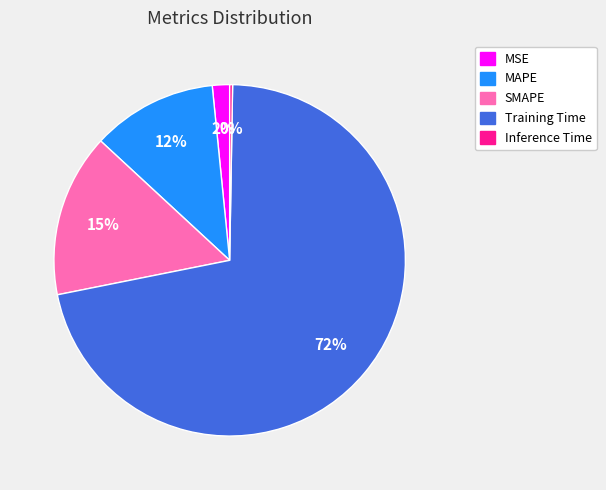

What is the largest slice in the pie chart?

Training Time